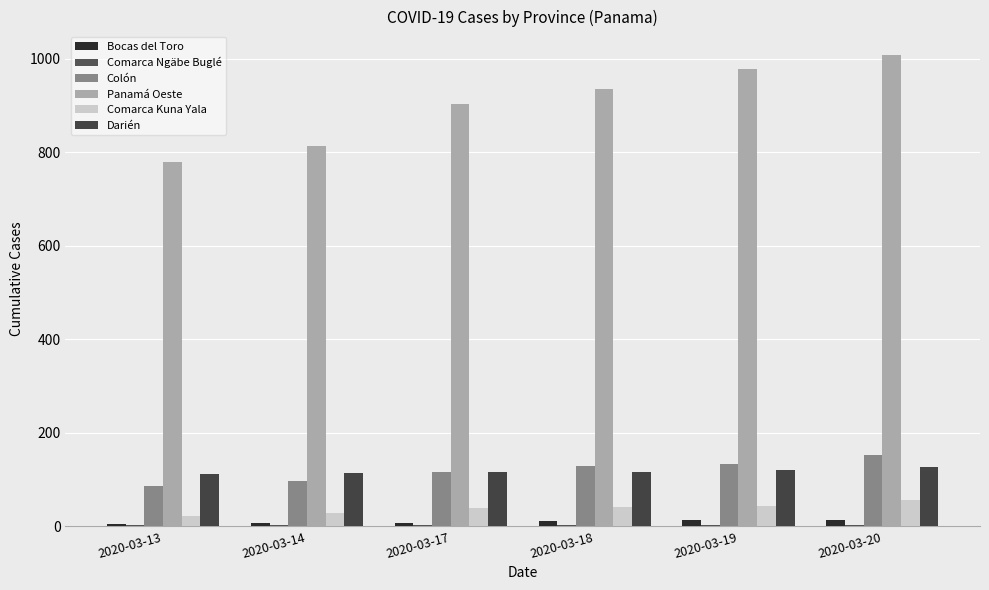

How many groups of bars are there?

6